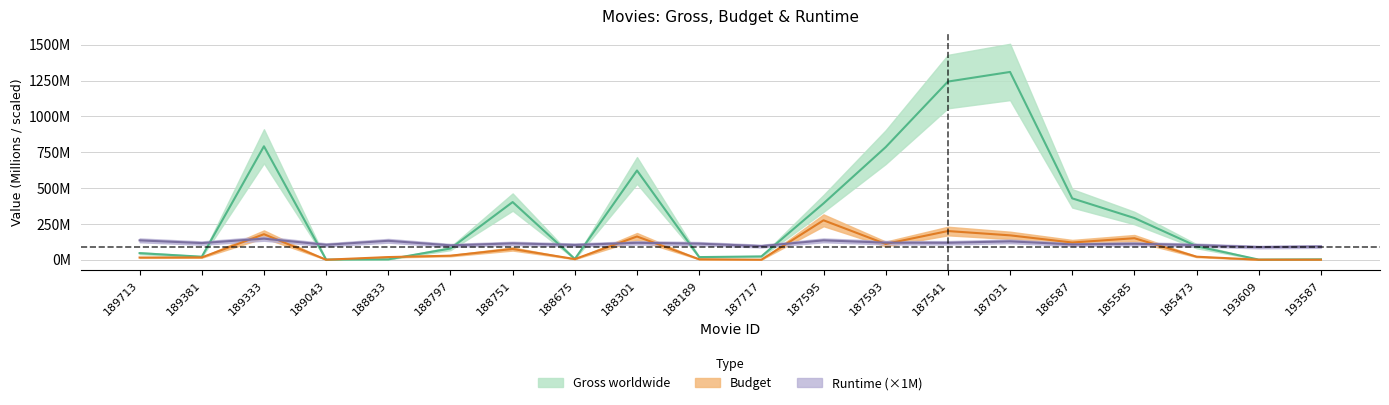

Is the value of Gross worldwide at 188301 greater than the value of Runtime at 193587?

Yes